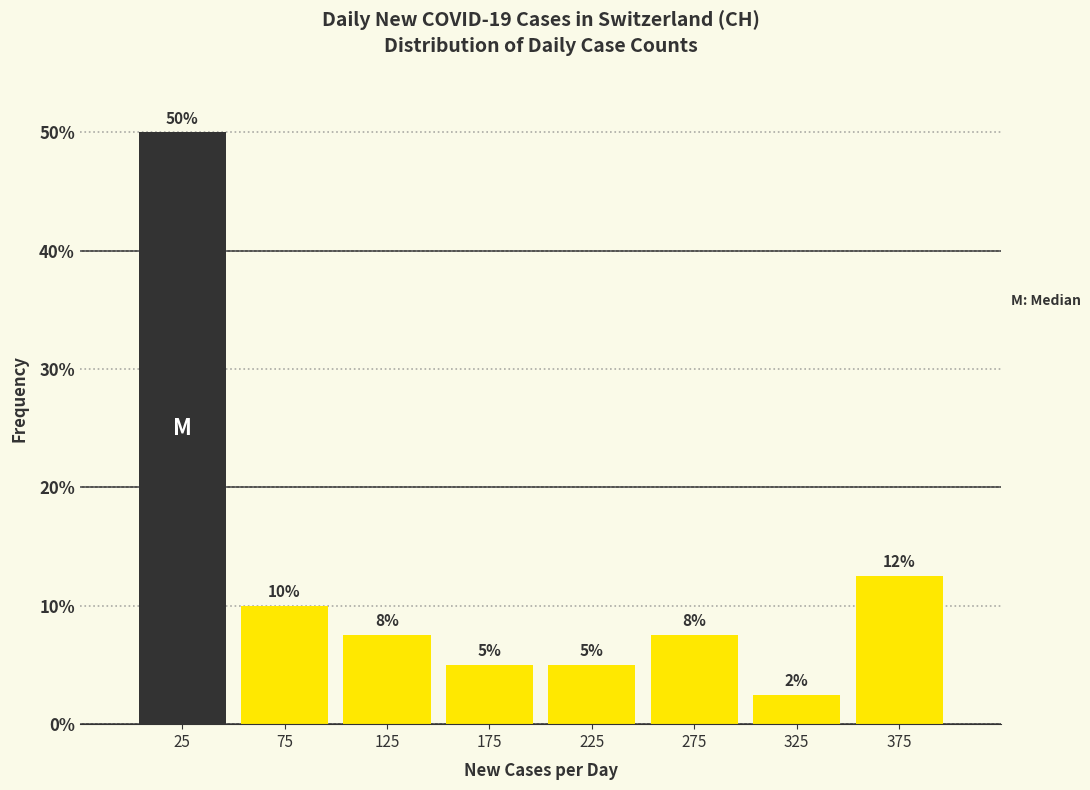

Which range on the x-axis has the tallest bar?

0 to 50